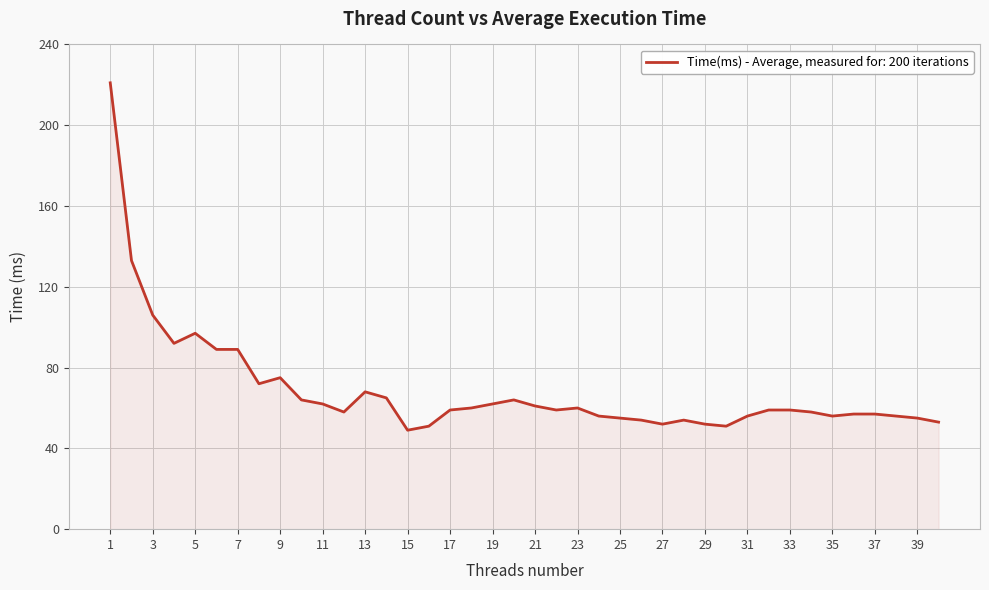

What is the minimum value shown in the chart?

49